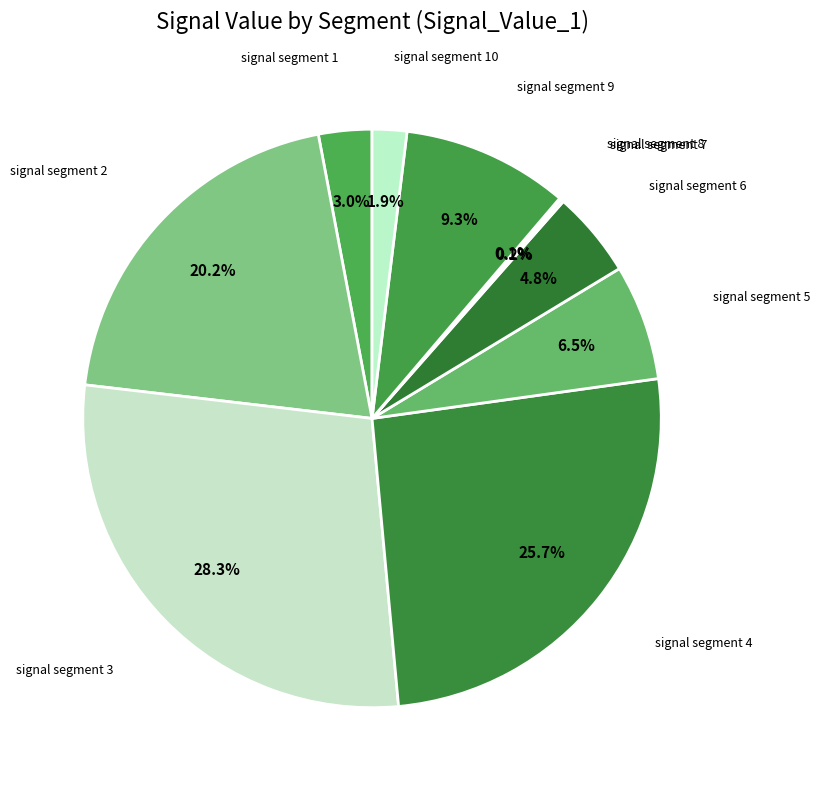

Is there a majority slice in this chart?

No